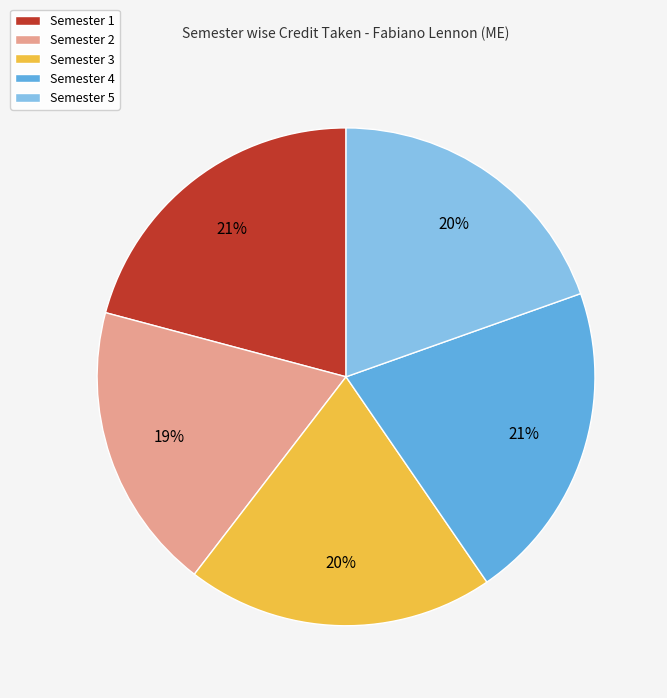

To the nearest percent, what percentage of the pie is Semester 4?

21%